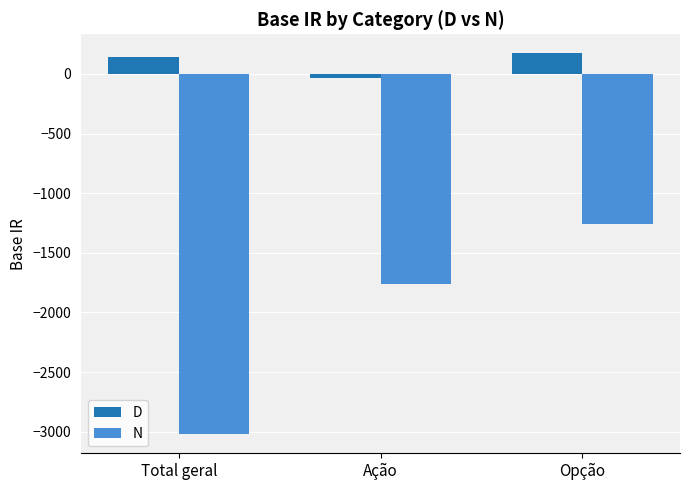

List the series in order of their overall mean, highest first.

D, N